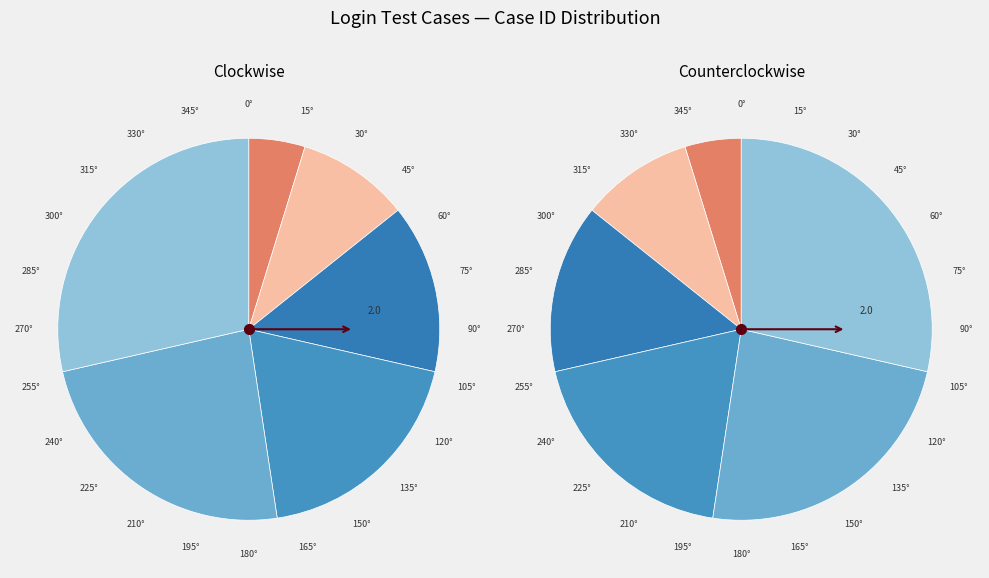

How many segments does this pie chart have?

6